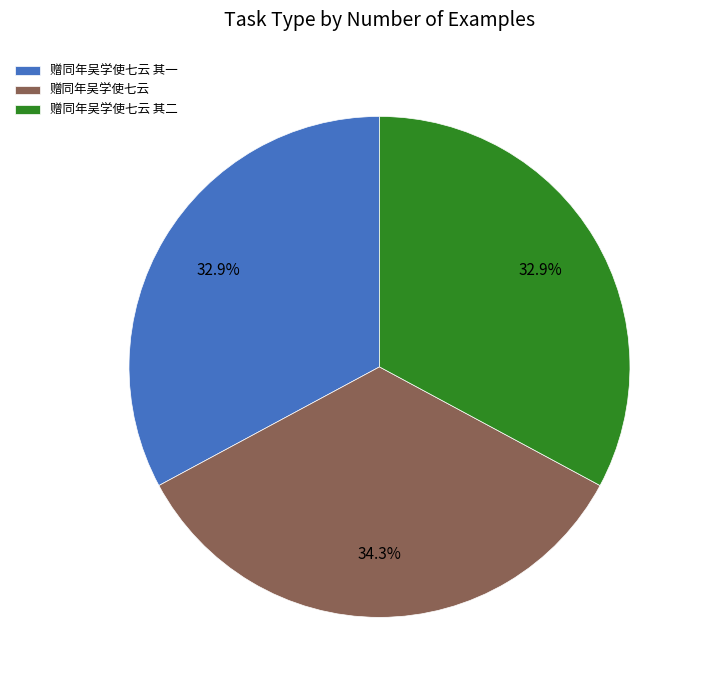

Which slice is the largest?

赠同年吴学使七云